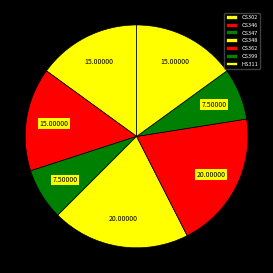

How many slices are in this pie chart?

7